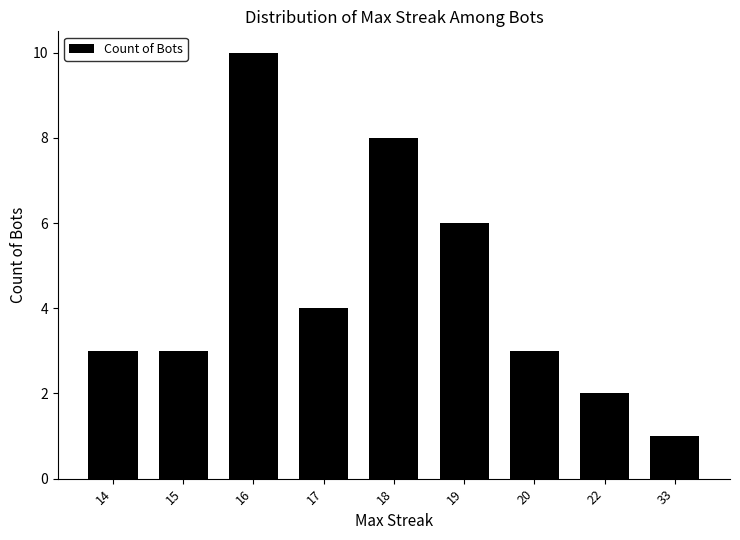

The value at 22 is 4. True or false?

False